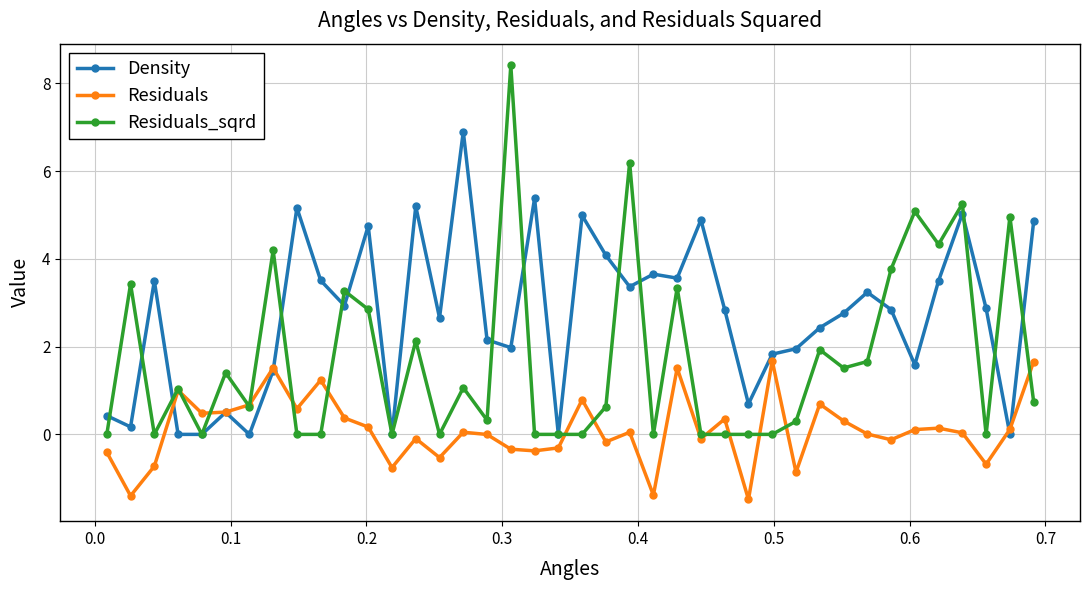

Rank the series by their average value, from highest to lowest.

Density, Residuals_sqrd, Residuals